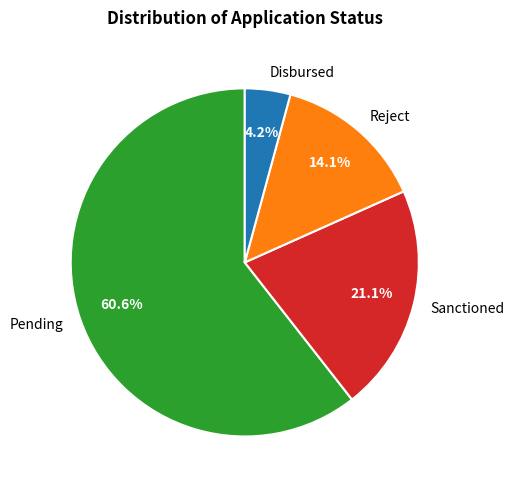

Which slice is the smallest?

Disbursed